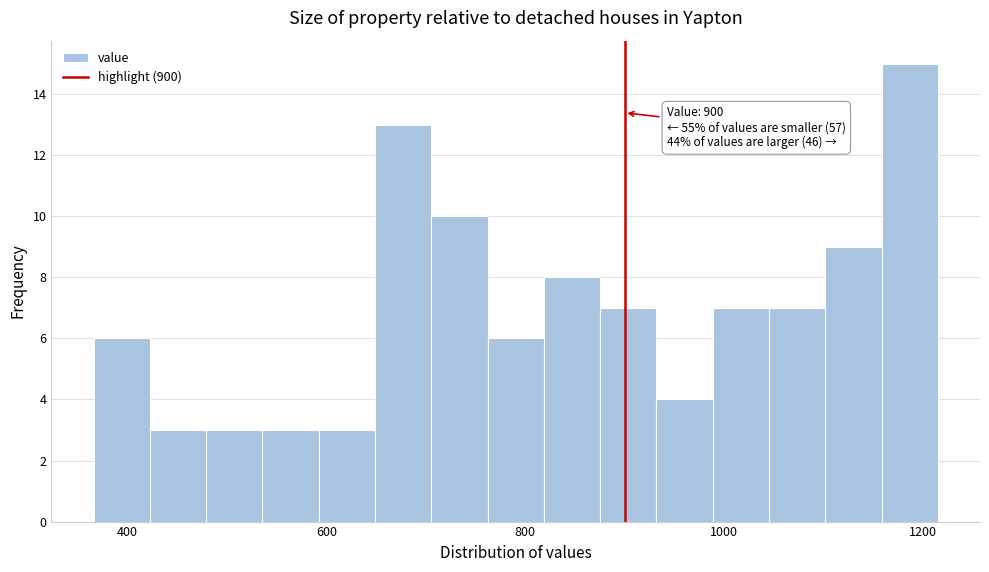

Read against the x-axis, roughly where is the centre of the tallest bar?

1180